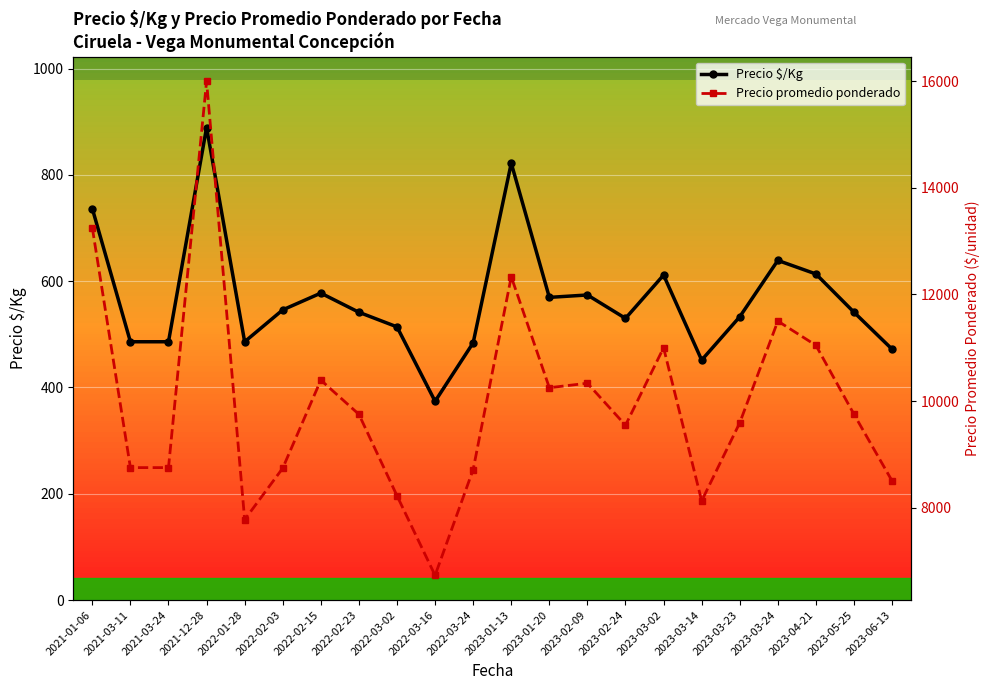

Reading left to right, list all the values displayed in this chart.

Precio $/Kg: 2021-01-06=736.5	2021-03-11=486.0	2021-03-24=486.0	2021-12-28=889.0	2022-01-28=486.0	2022-02-03=546.0	2022-02-15=577.5	2022-02-23=541.5	2022-03-02=514.0	2022-03-16=374.0	2022-03-24=484.0	2023-01-13=822.0	2023-01-20=569.5	2023-02-09=574.0	2023-02-24=530.0	2023-03-02=611.5	2023-03-14=451.5	2023-03-23=533.0	2023-03-24=639.0	2023-04-21=613.5	2023-05-25=541.5	2023-06-13=472.0
Precio promedio ponderado: 2021-01-06=13250.0	2021-03-11=8750.0	2021-03-24=8750.0	2021-12-28=16000.0	2022-01-28=7773.0	2022-02-03=8740.0	2022-02-15=10392.5	2022-02-23=9750.0	2022-03-02=8222.0	2022-03-16=6727.0	2022-03-24=8714.0	2023-01-13=12333.3	2023-01-20=10250.0	2023-02-09=10333.5	2023-02-24=9545.0	2023-03-02=11000.0	2023-03-14=8125.0	2023-03-23=9591.0	2023-03-24=11500.0	2023-04-21=11045.0	2023-05-25=9750.0	2023-06-13=8500.0